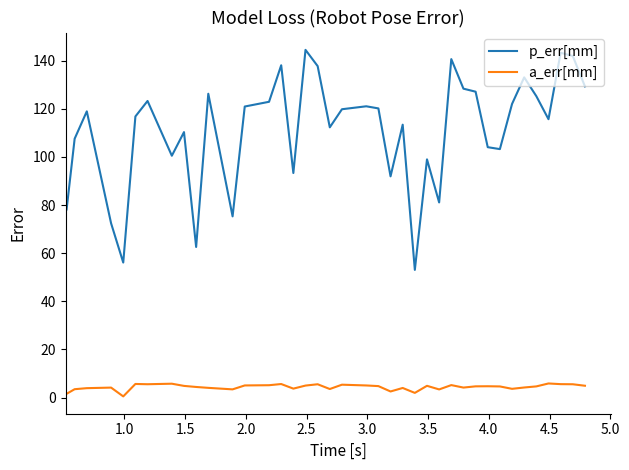

What is the maximum value shown in the chart?

144.5